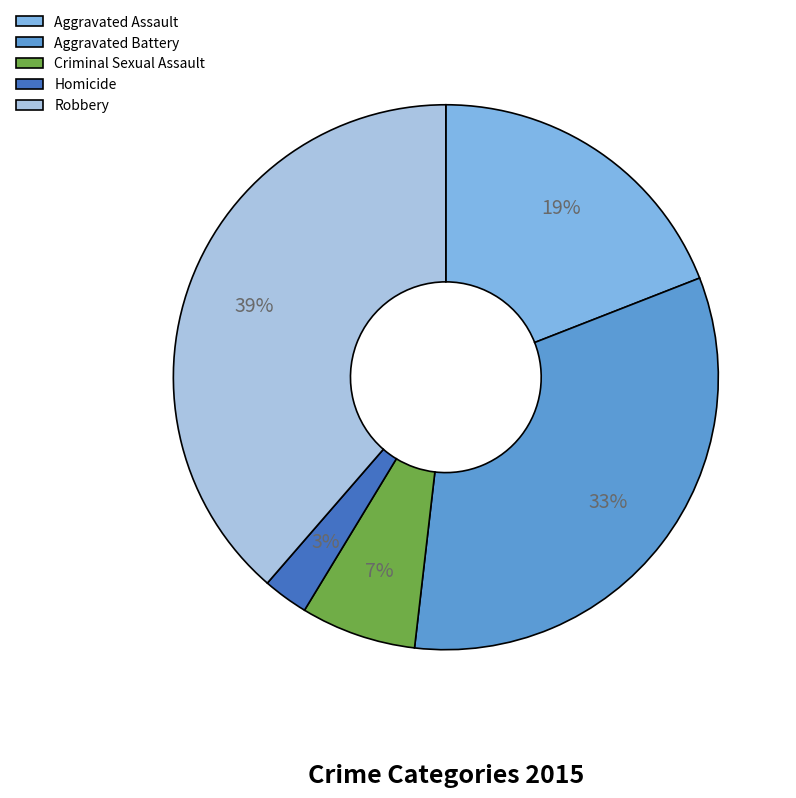

How many segments does this pie chart have?

5